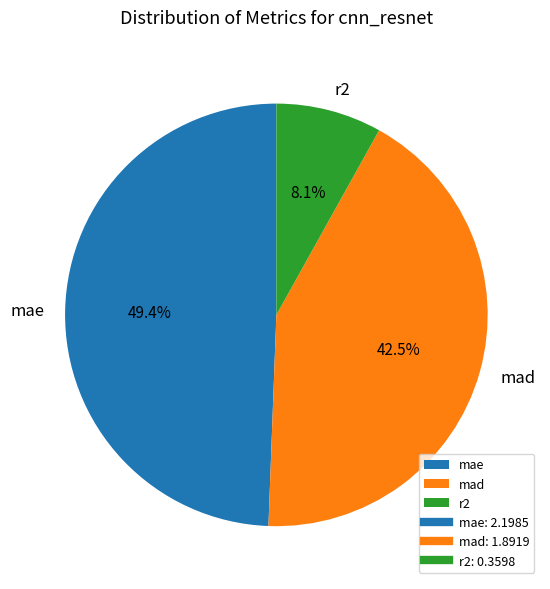

What percentage is NOT represented by mad?

57.5%